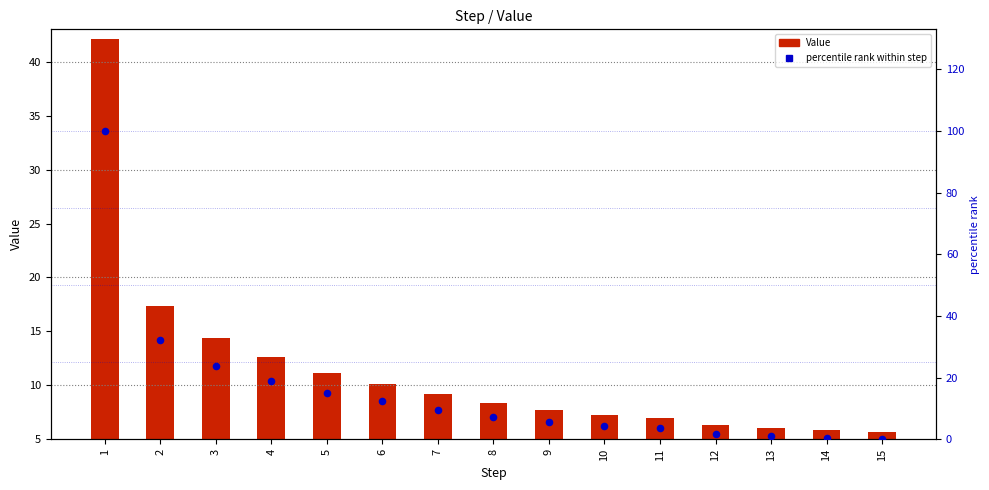

Which series contains the highest Y value?

percentile rank within step